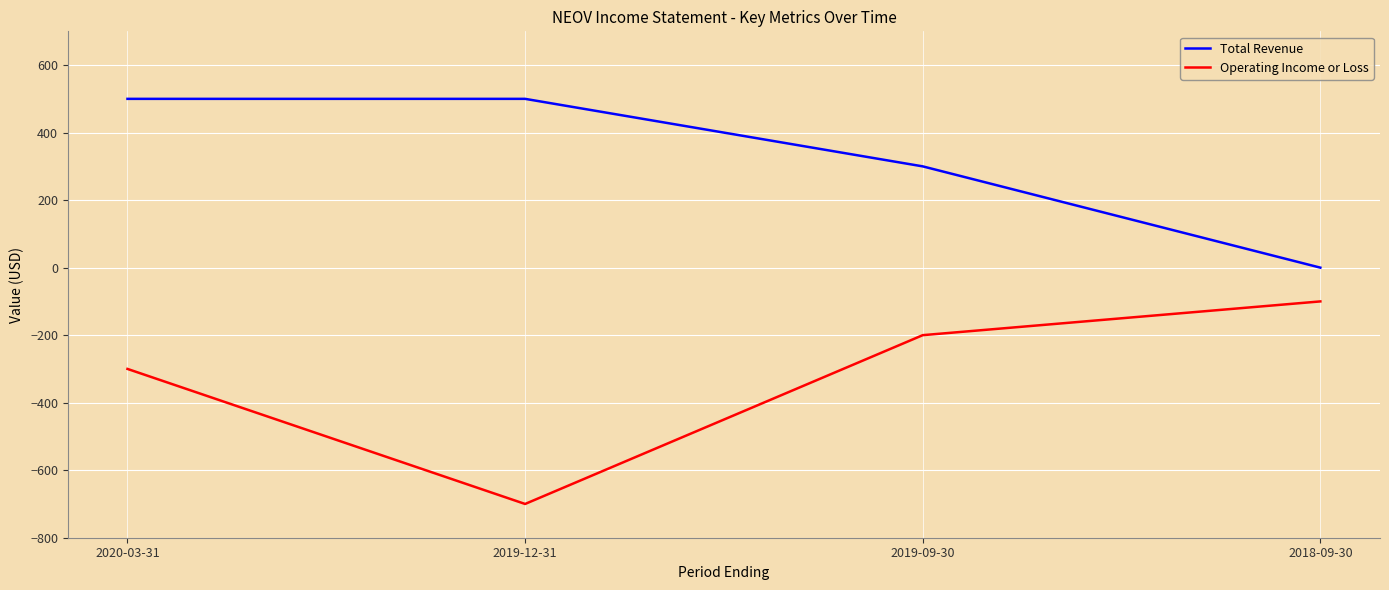

Reading left to right, transcribe all the data shown in this chart.

Total Revenue: 500	500	300	0
Operating Income or Loss: -300	-700	-200	-100